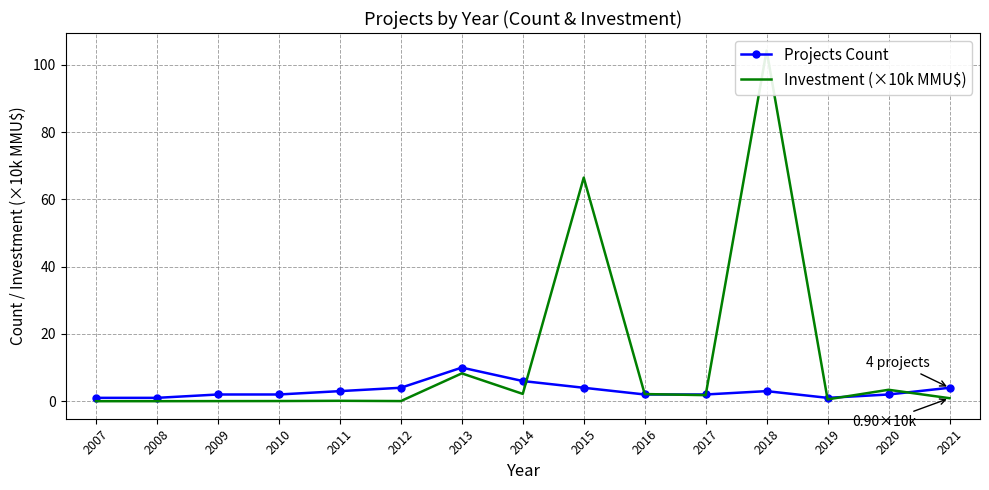

At which category does Projects Count reach its first local peak?

2013